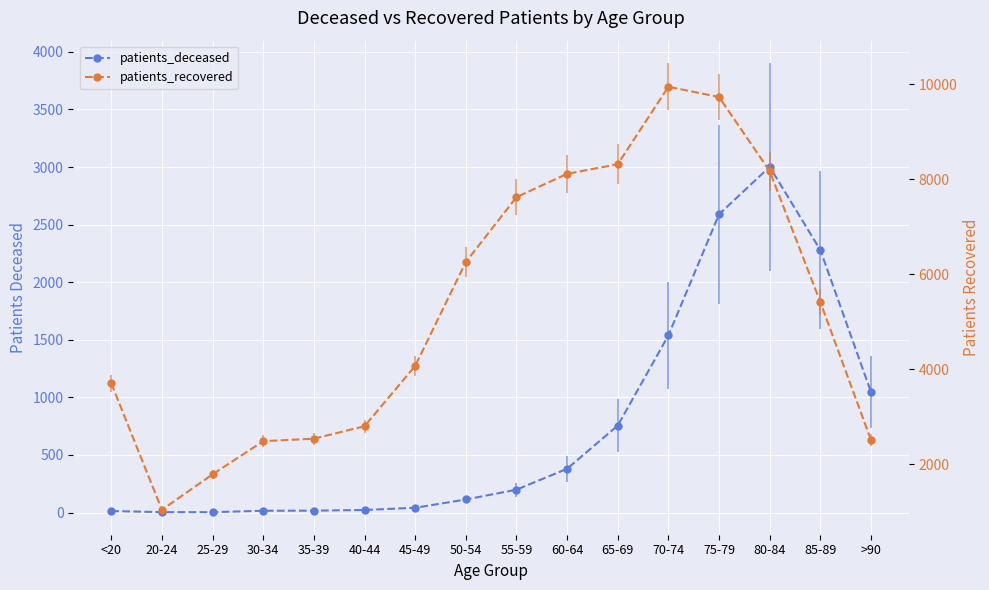

Which series changed the most between 60-64 and >90?

patients_recovered